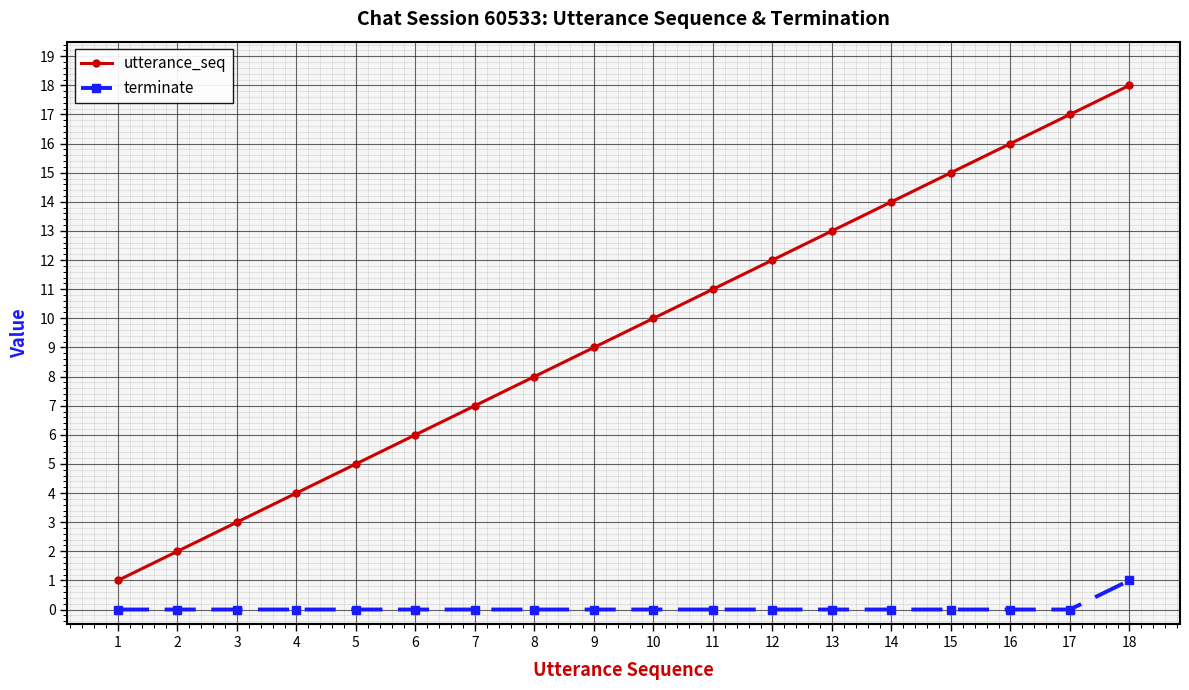

The terminate series shows 0 at 13. True or false?

True